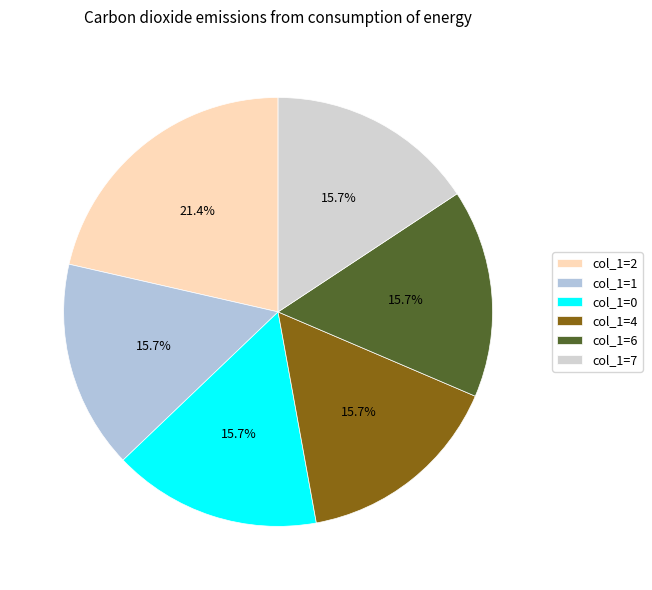

How many slices are in this pie chart?

6